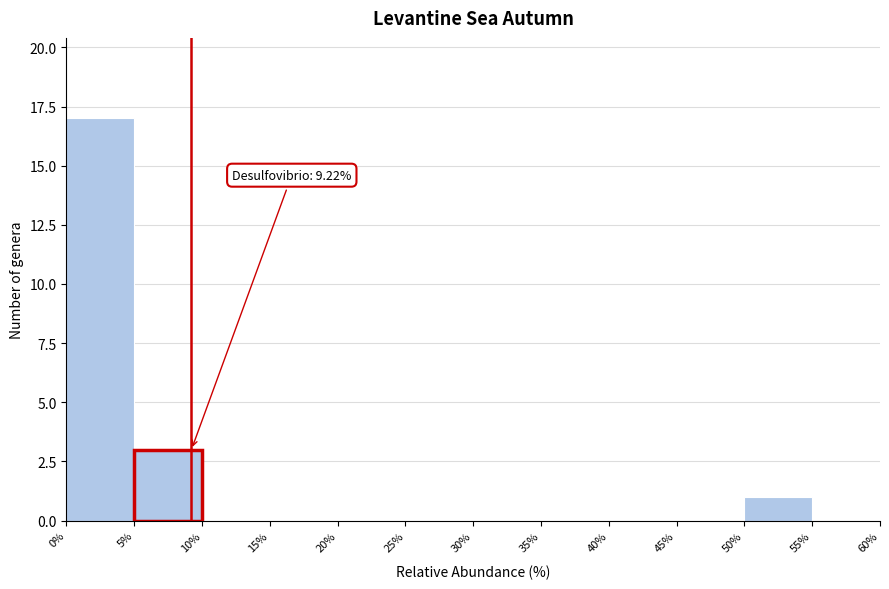

Over which range of the x-axis is the bar tallest?

0% to 5%